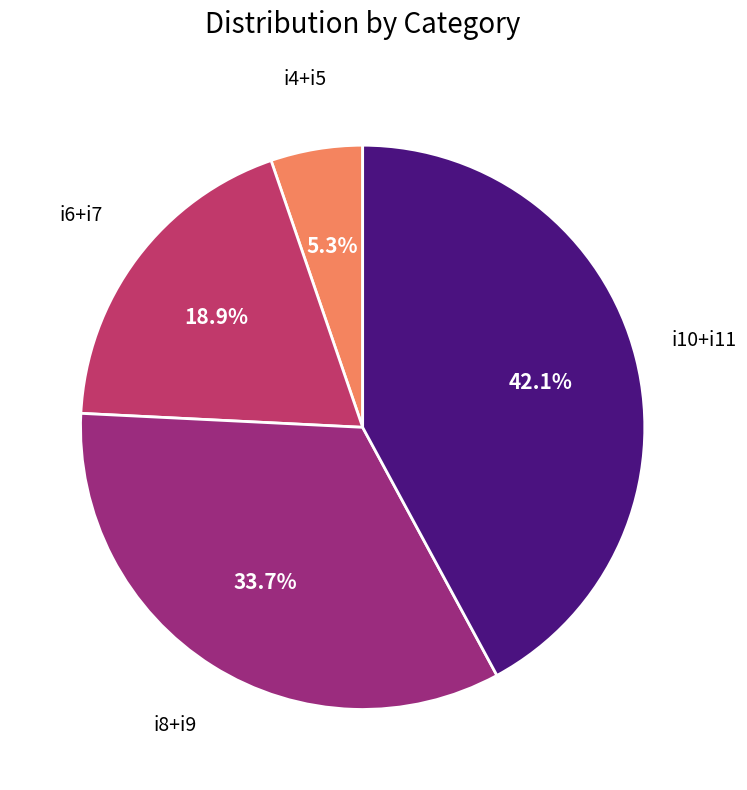

Is there any slice that represents more than half of the pie?

No